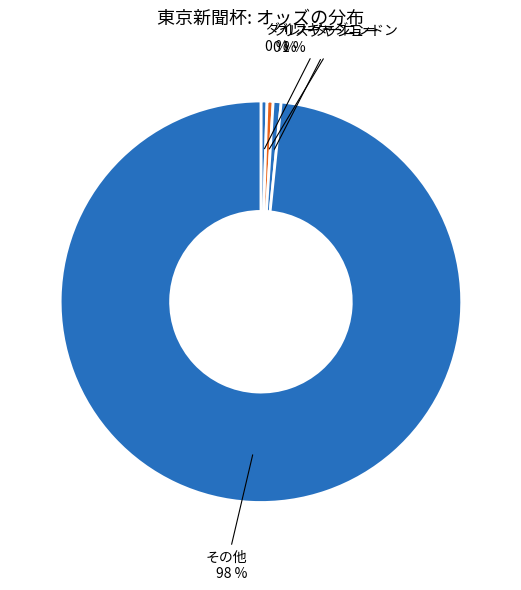

Does グレーターロンドン account for over 50% of the chart?

No